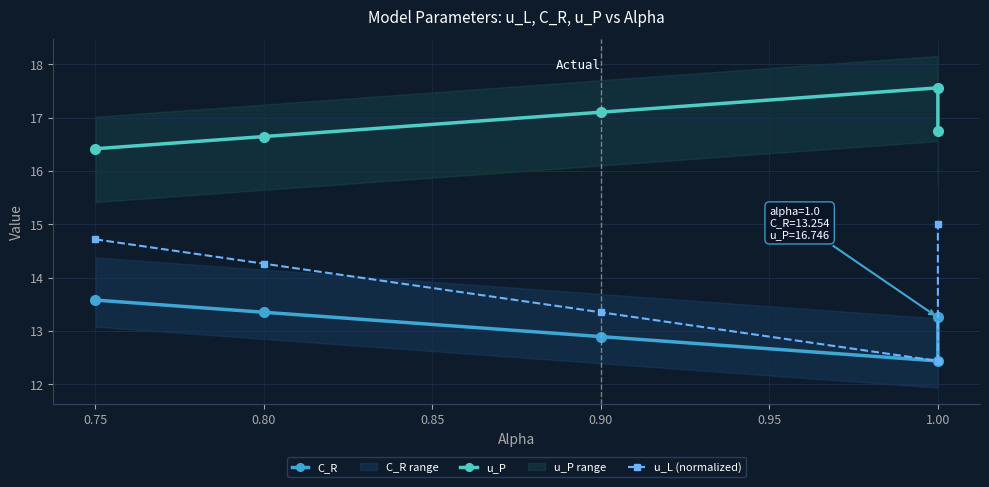

How many lines are shown in the chart?

3